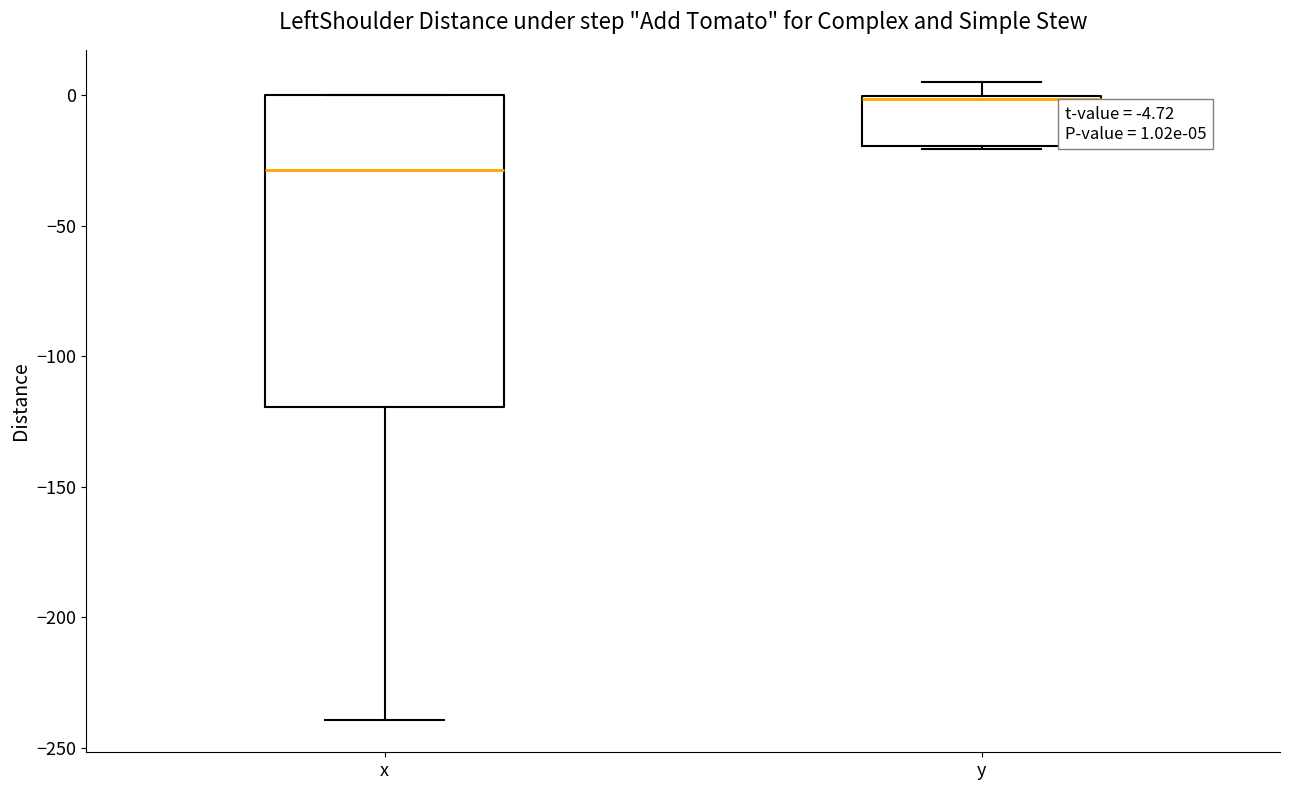

Which box is the tallest, from its lower edge to its upper edge?

x